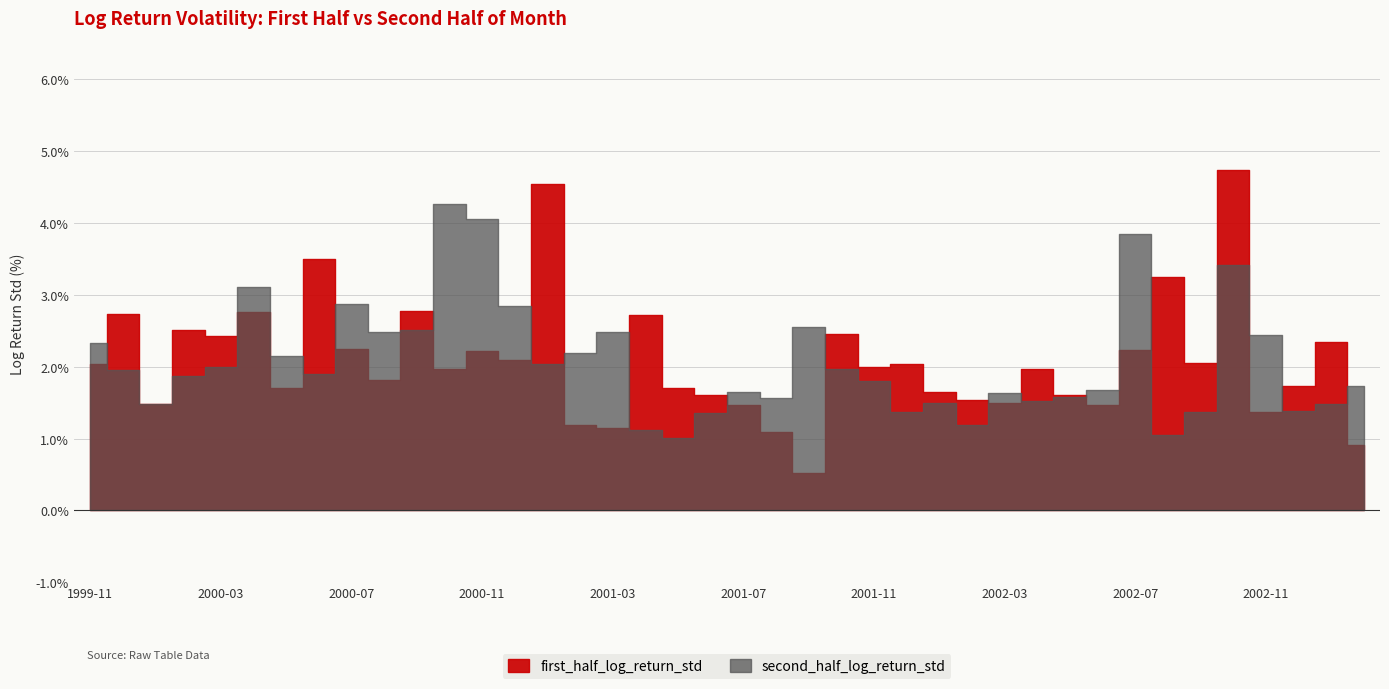

At which label does first_half_log_return_std reach its peak?

2002-10